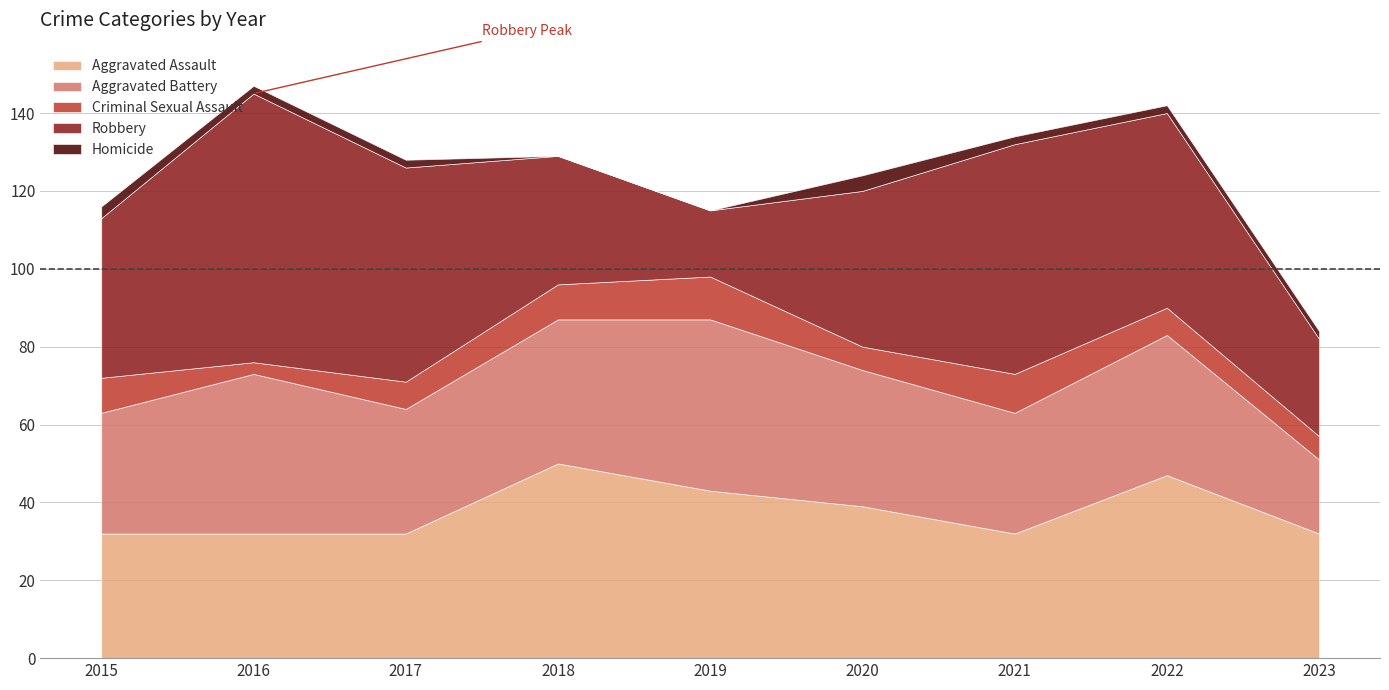

What is the difference between the highest and lowest values at 2021?

57